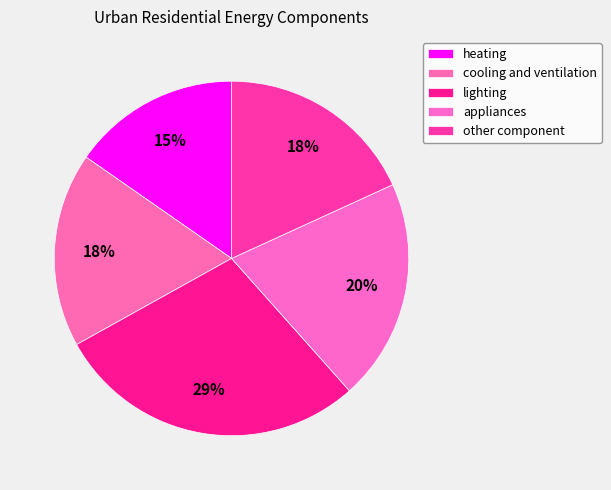

Between appliances and cooling and ventilation, which is larger?

appliances